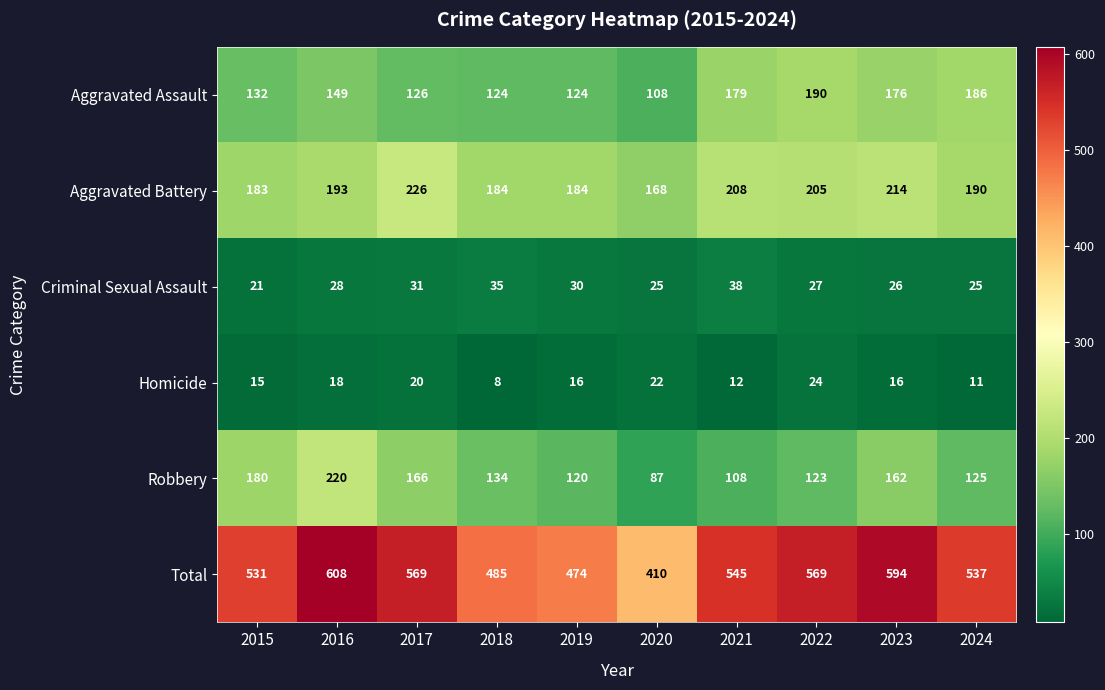

What is the minimum value shown in the chart?

8